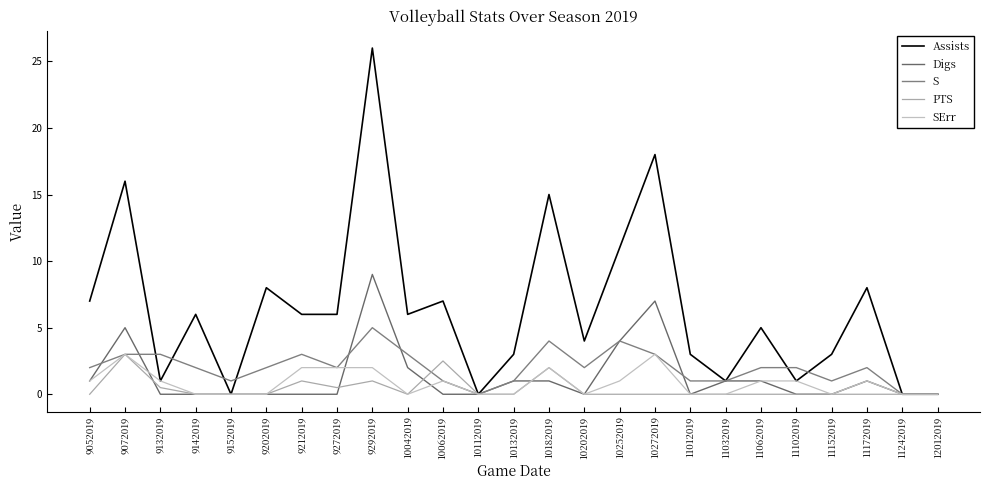

Does the chart have visible grid lines?

No